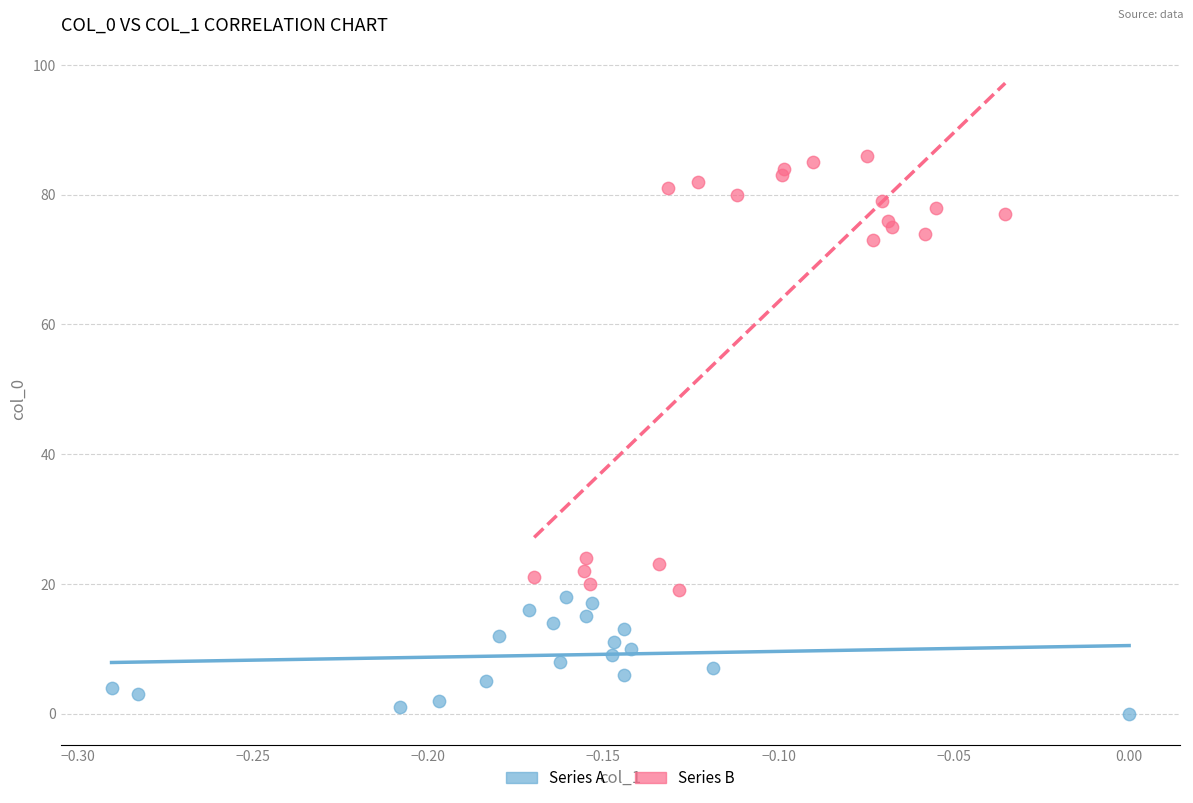

Which series has the widest spread of Y values?

Series B